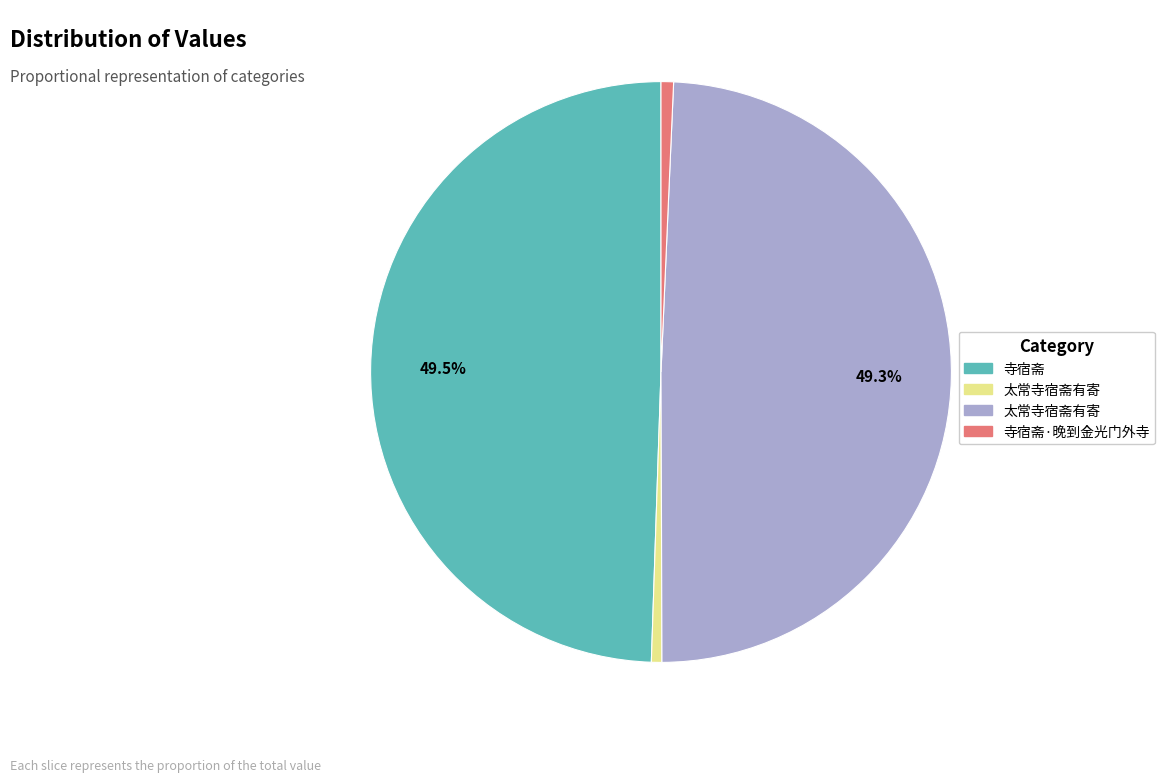

Does any single category account for the majority?

No